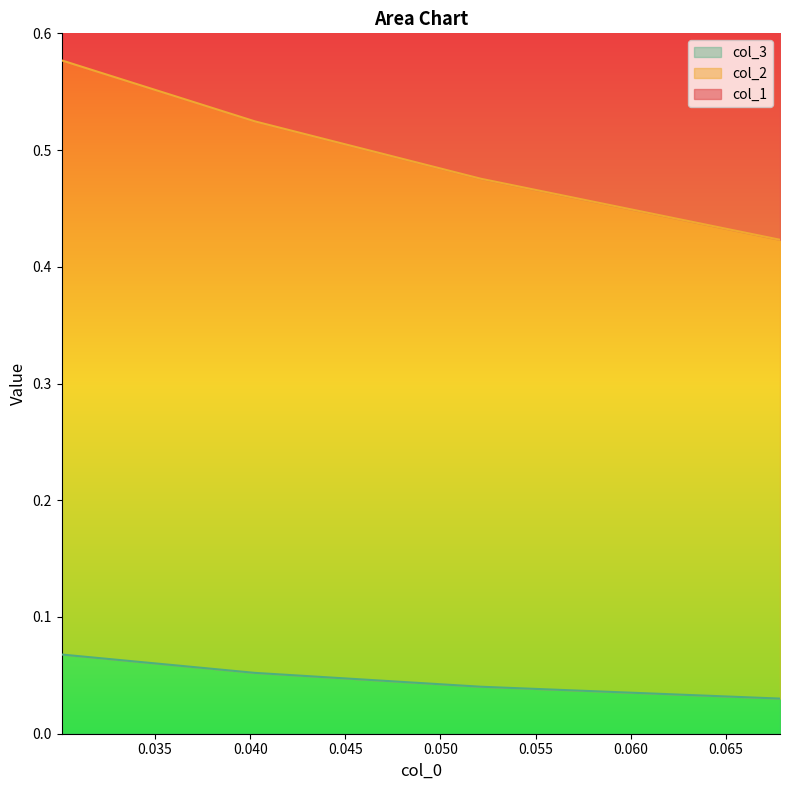

How many col_3 values are between 0 and 1?

4